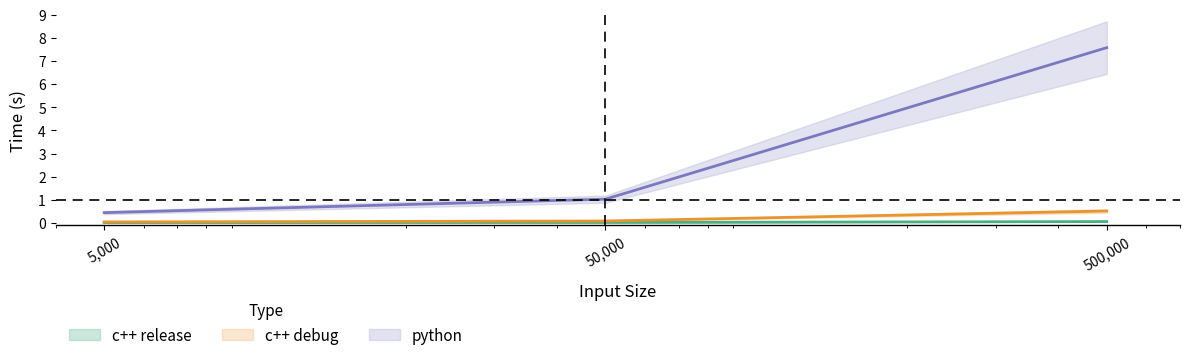

Which series has the largest total across all categories?

python